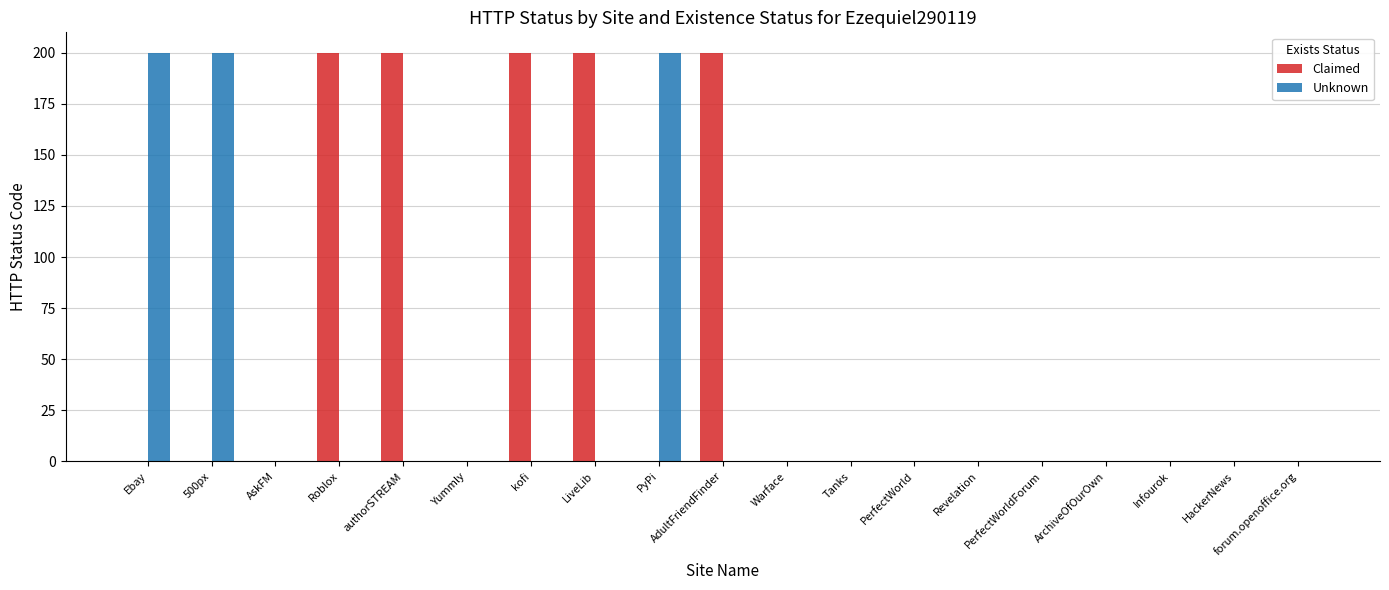

How many categories are shown in the chart?

19